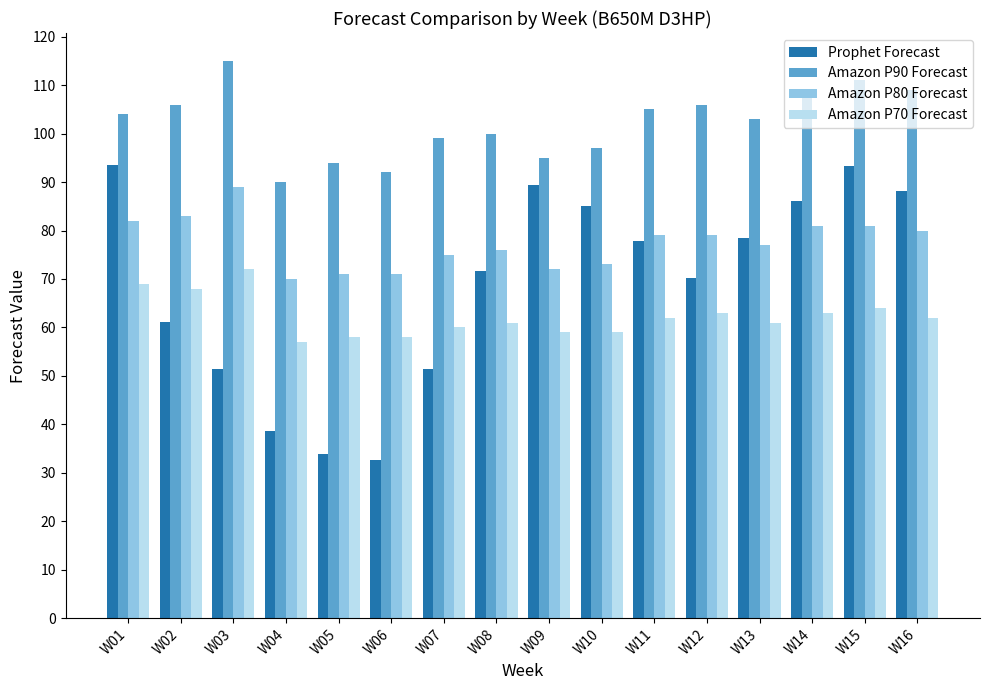

The Amazon P90 Forecast series shows 55.7 at W06. True or false?

False